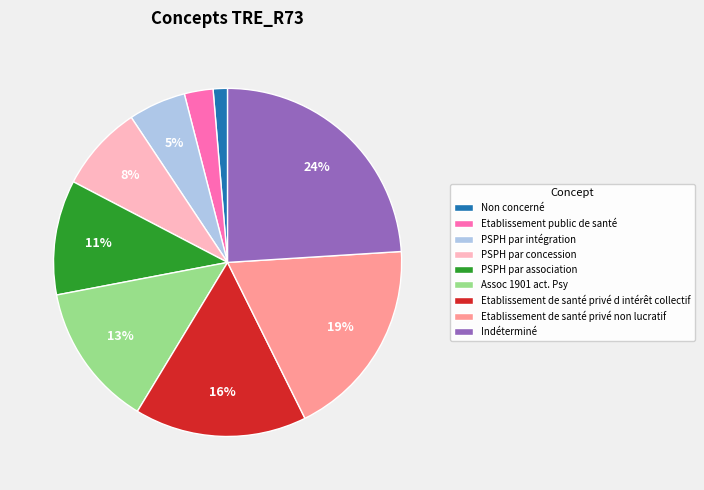

To the nearest percent, what percentage of the pie is Indéterminé?

24%